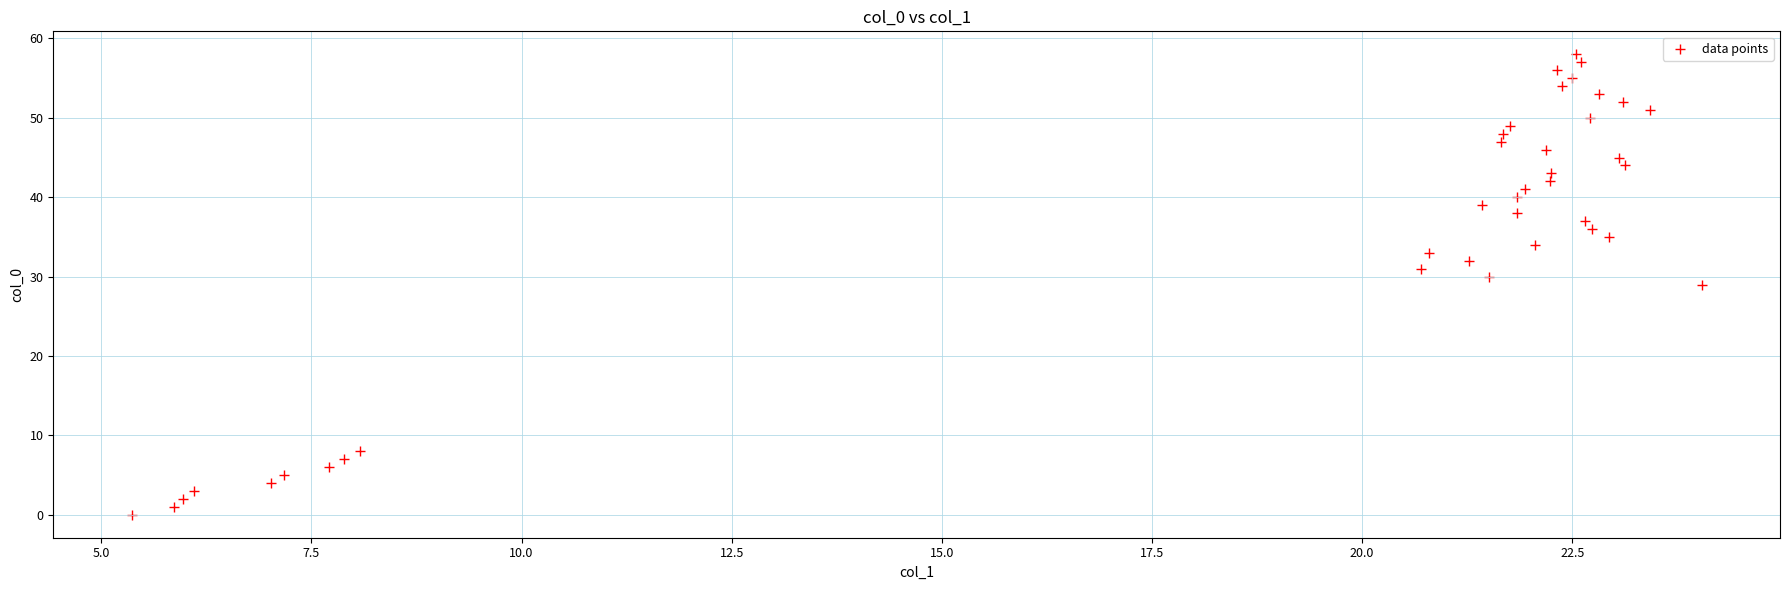

What is the range of Y values (max minus min)?

58